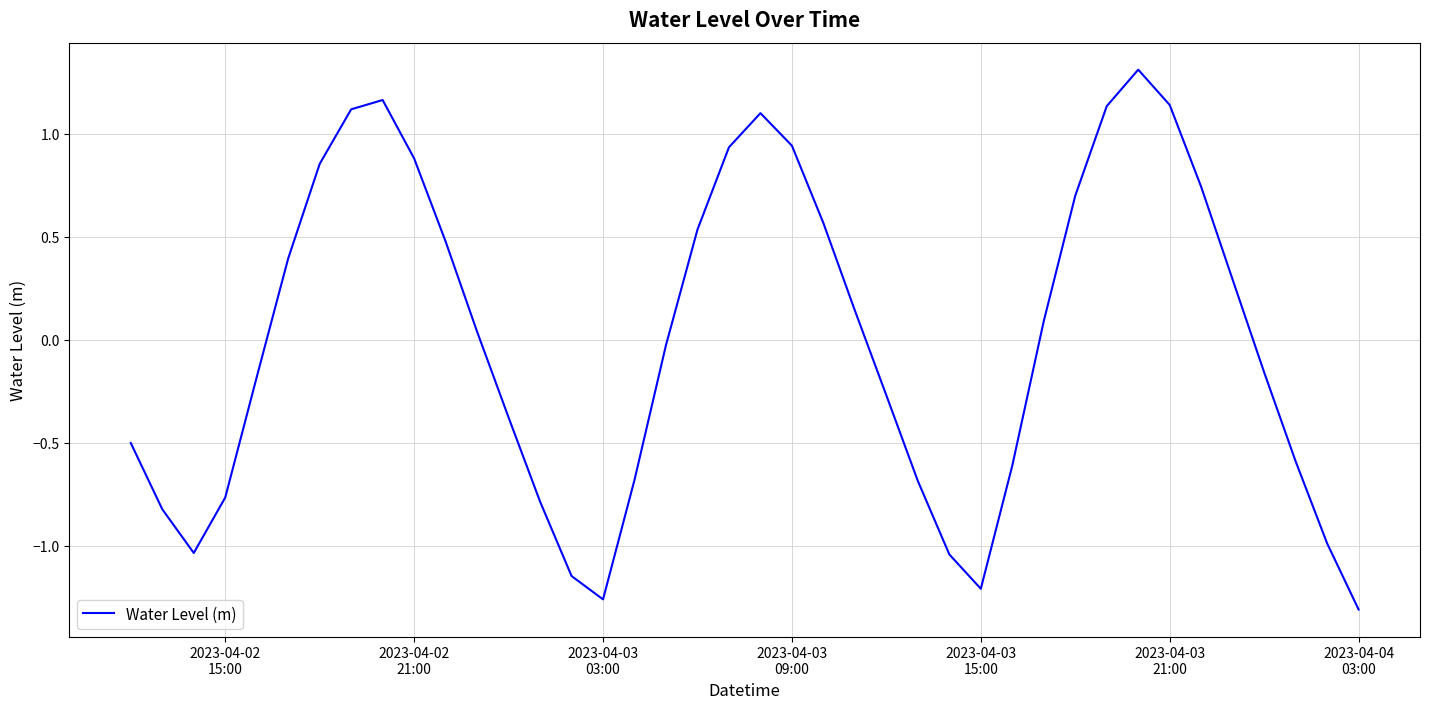

What is the maximum value shown in the chart?

1.3